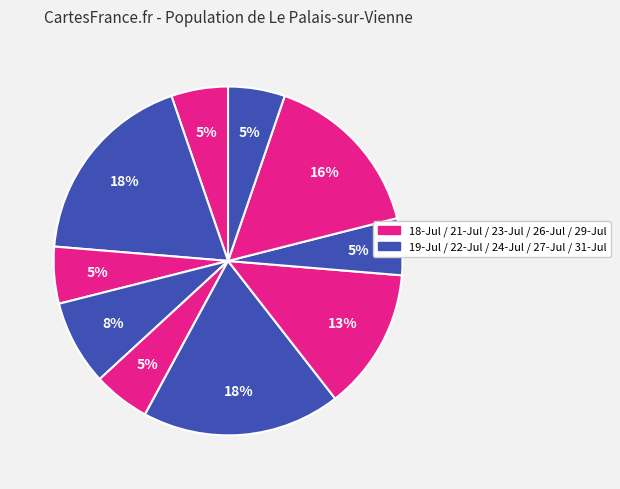

Which category has the smallest portion of the pie?

18-Jul